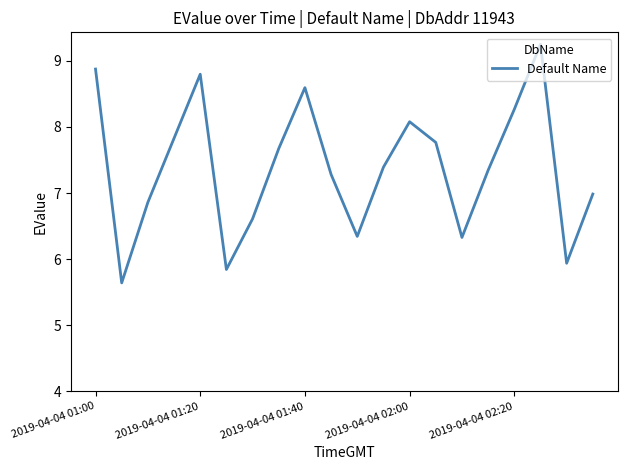

What is the difference between the maximum and minimum values?

3.6